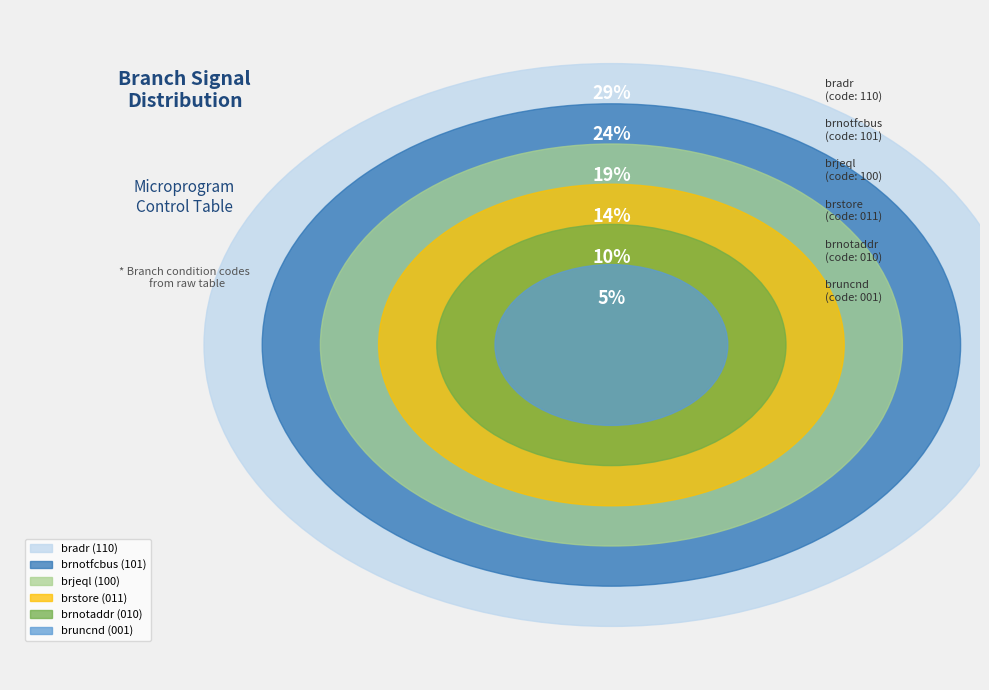

Does brjeql account for over 50% of the chart?

No